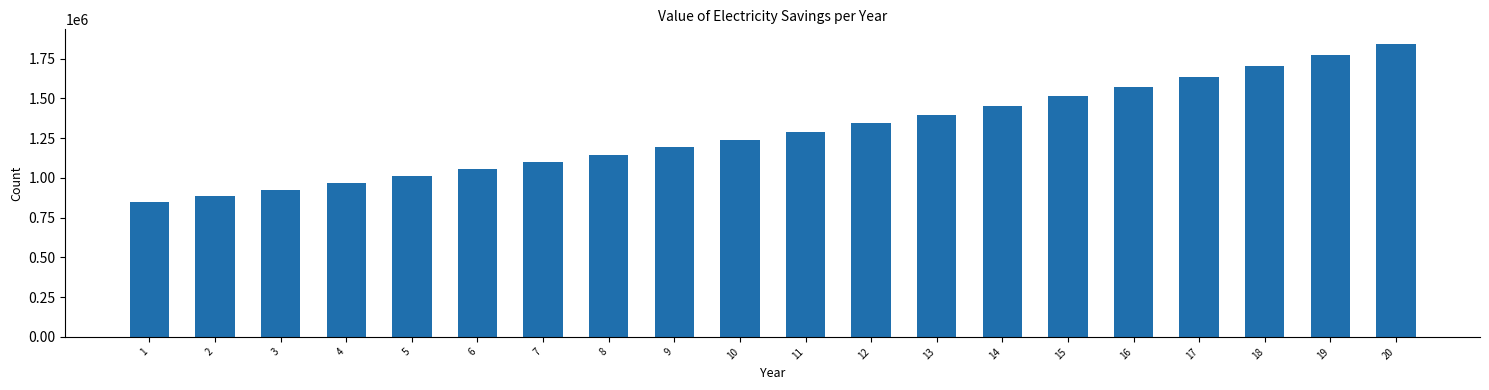

List the labels in order of value, smallest first.

1, 2, 3, 4, 5, 6, 7, 8, 9, 10, 11, 12, 13, 14, 15, 16, 17, 18, 19, 20